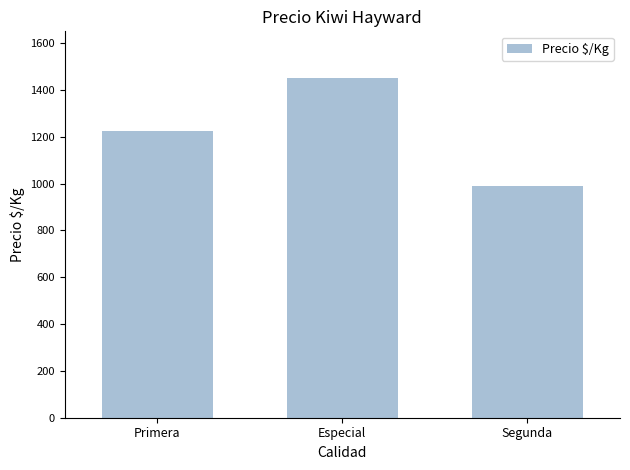

Reading left to right, what are all the values shown in this chart?

Primera=1223	Especial=1450	Segunda=991